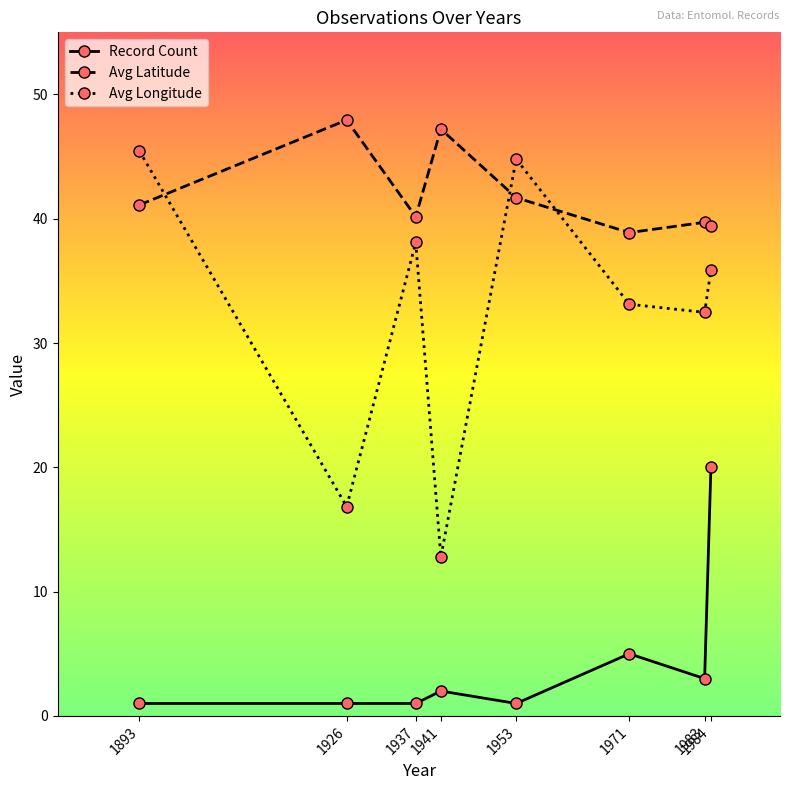

What are all the series names shown in the legend?

Record Count, Avg Latitude, Avg Longitude